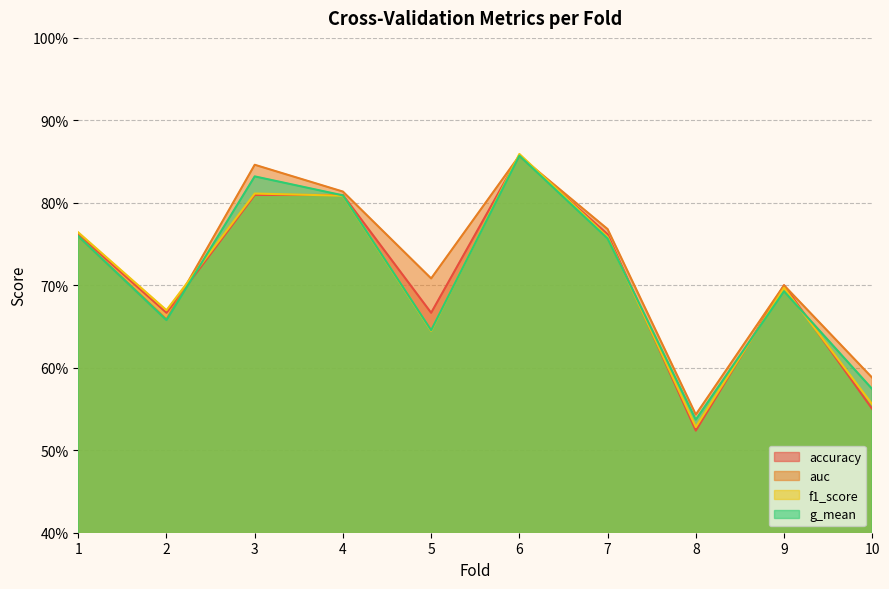

List the labels in order of g_mean value, largest first.

6, 3, 4, 1, 7, 9, 2, 5, 10, 8